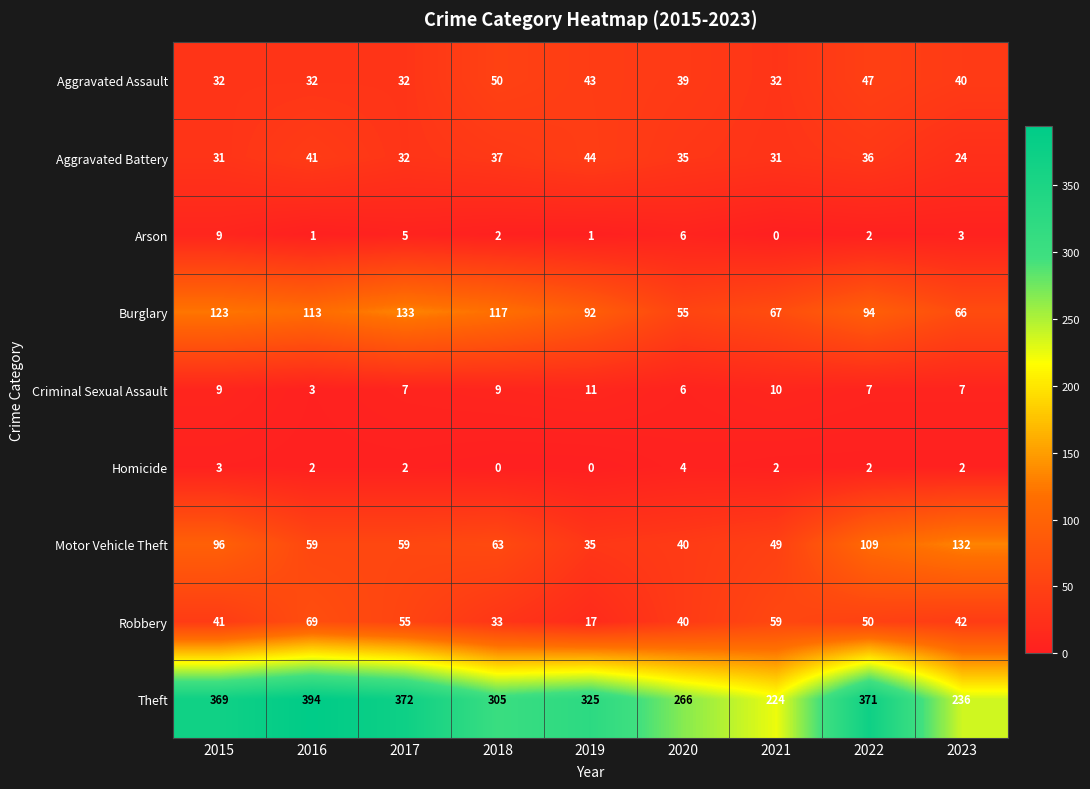

At 2016, list the series in order from largest to smallest.

Theft, Burglary, Robbery, Motor Vehicle Theft, Aggravated Battery, Aggravated Assault, Criminal Sexual Assault, Homicide, Arson